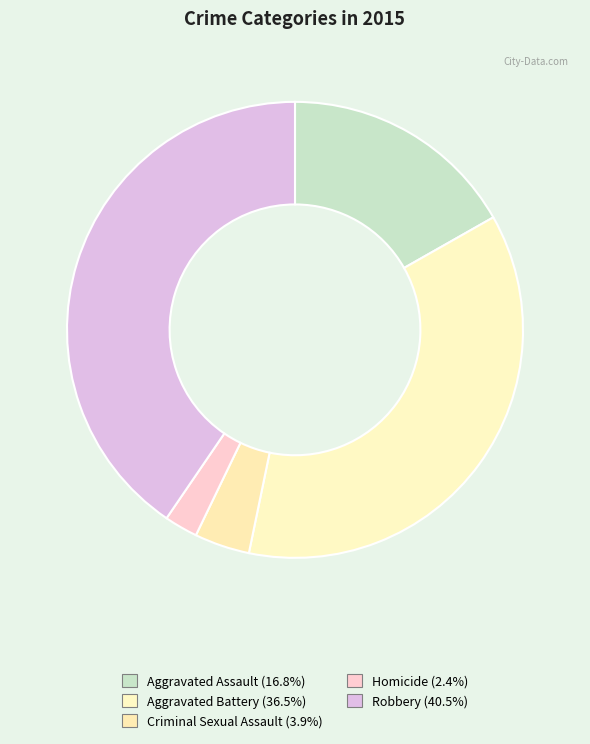

Is Aggravated Battery the majority of the pie?

No